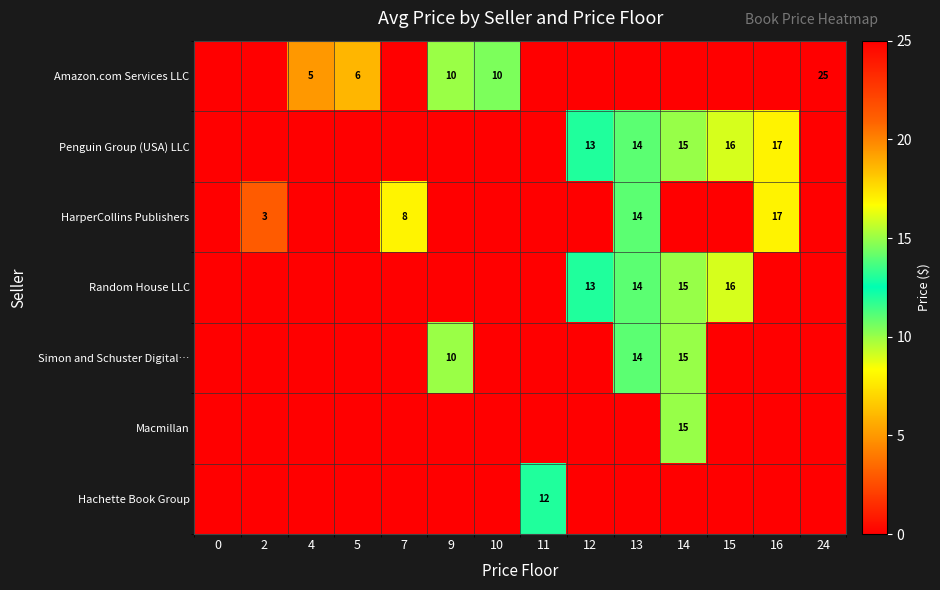

What is the sum of the Penguin Group (USA) LLC values at 16 and 13?

31